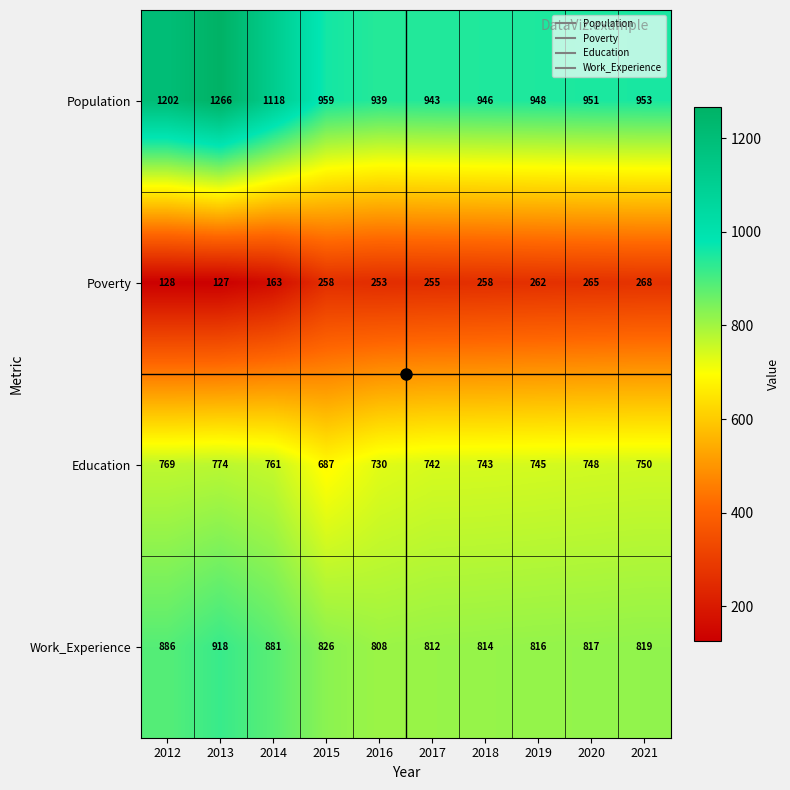

Which category has the lowest value in the Work_Experience series?

2016